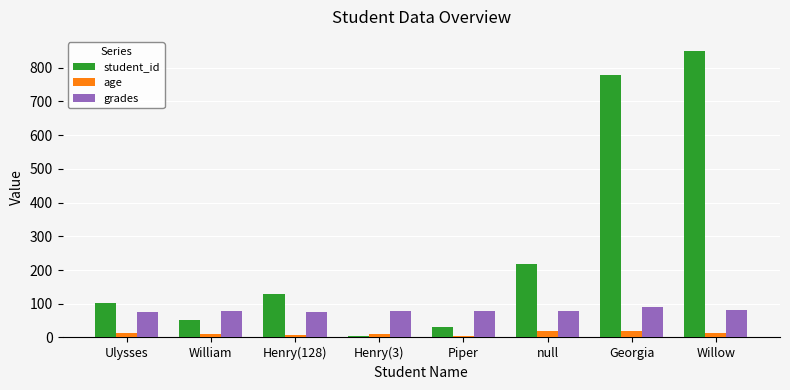

How many series are shown in this chart?

3